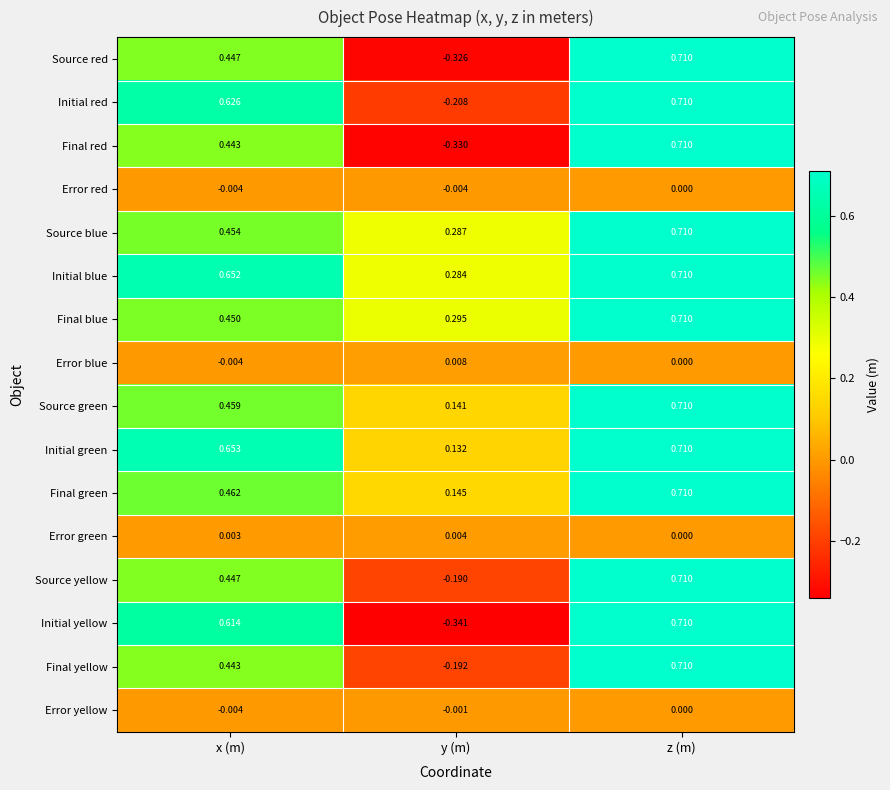

At which label does Error blue reach its peak?

y (m)